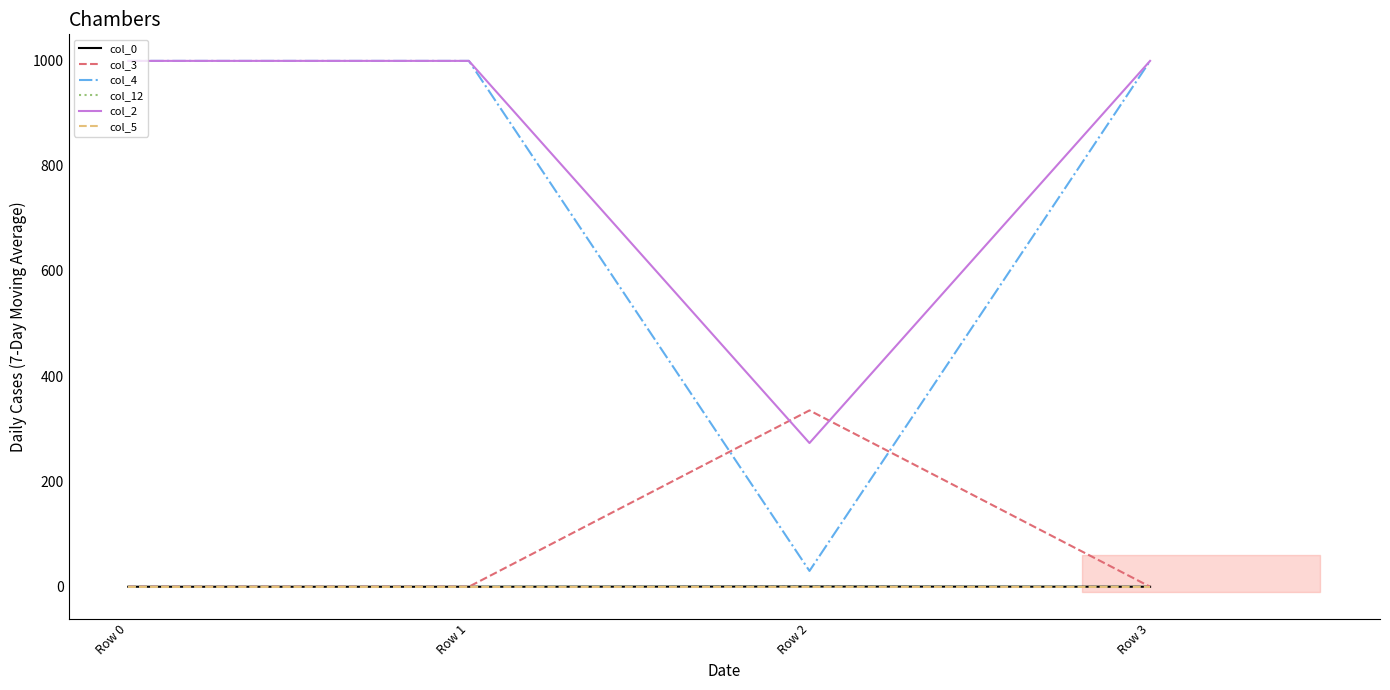

What is the difference between the highest and lowest values at Row 0?

999.0